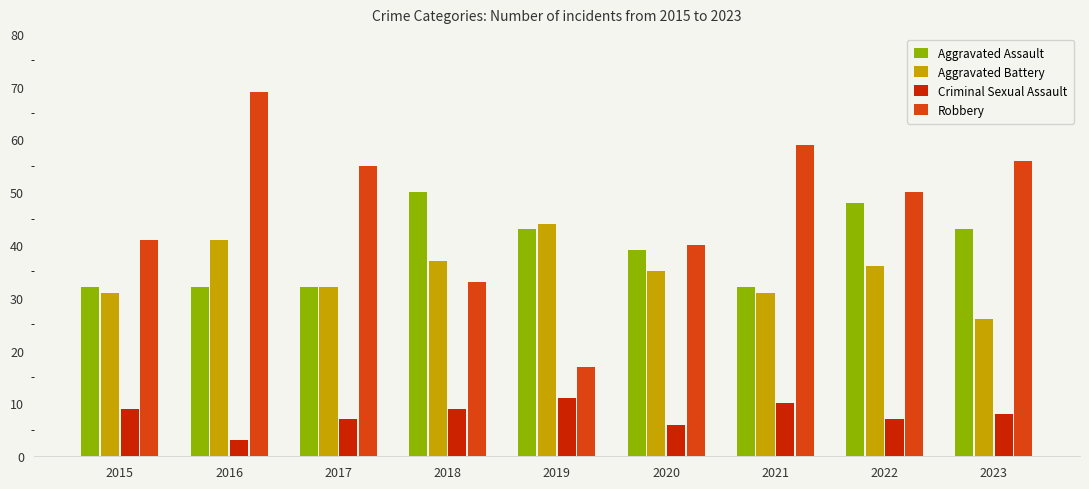

Rank the series at 2022 from lowest to highest value.

Criminal Sexual Assault, Aggravated Battery, Aggravated Assault, Robbery